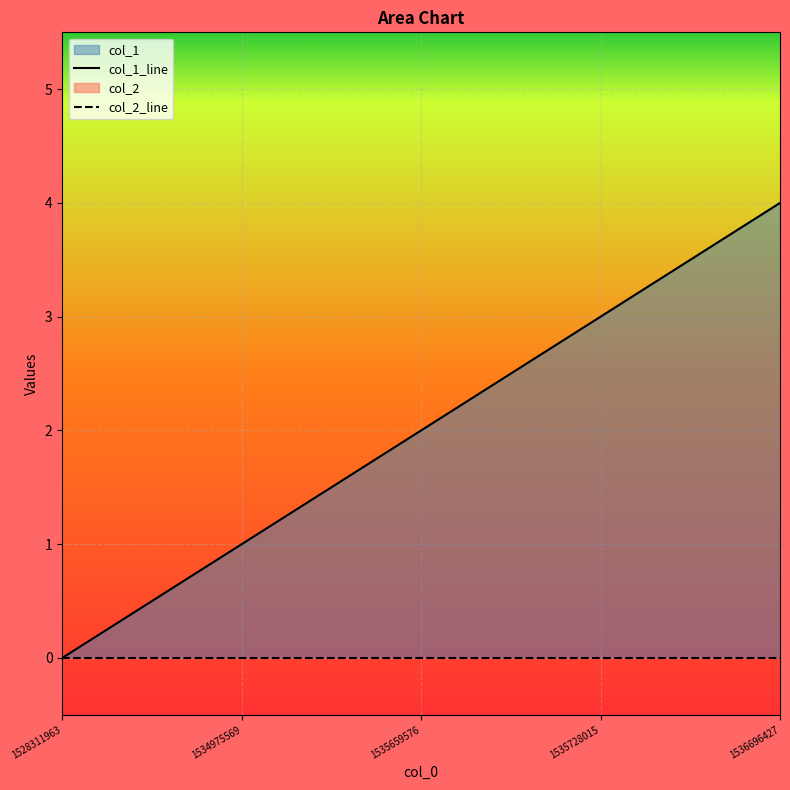

The col_1_line series shows 3 at 1535659576. True or false?

False